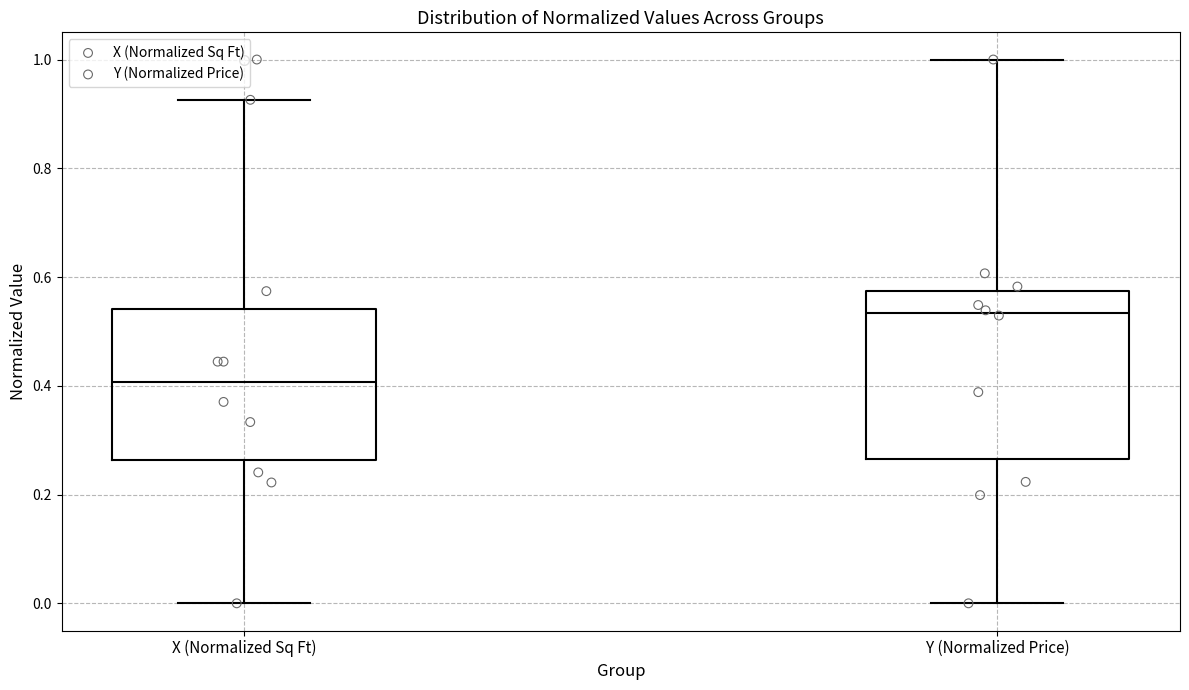

Reading left to right, transcribe this box plot: for each box, give where its median line is, the range the box spans, and where its two whiskers end, as read against the y-axis. The values are not printed on the chart, so give them approximately, as read against the axis.

X (Normalized Sq Ft): median 0.40, box 0.26 to 0.54, whiskers 0.00 to 0.92
Y (Normalized Price): median 0.54, box 0.26 to 0.58, whiskers 0.00 to 1.00